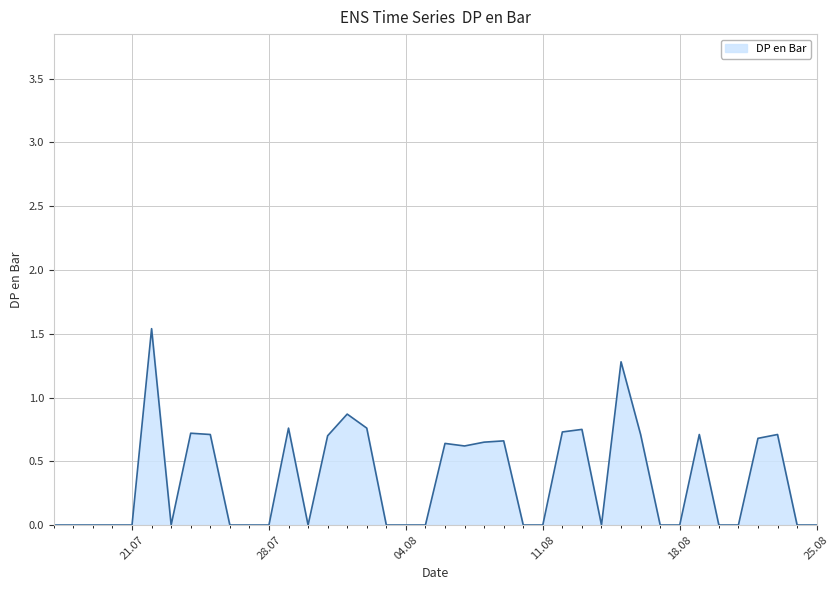

What is the average value?

0.4